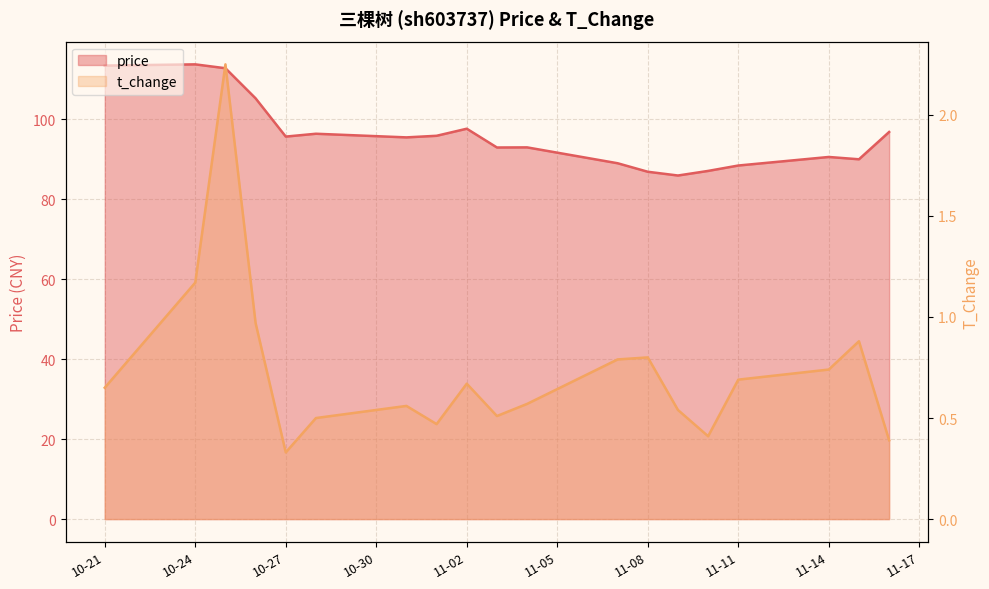

Between 2022-11-04 and 2022-10-27, which is larger?

2022-10-27